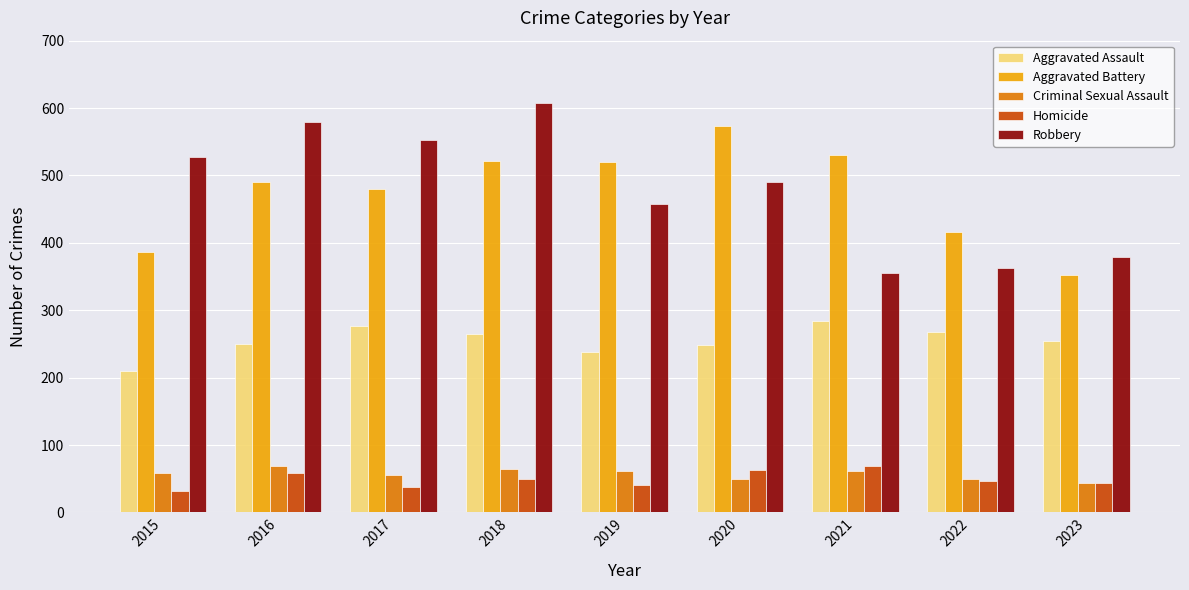

What is the difference between the highest and lowest values at 2015?

495